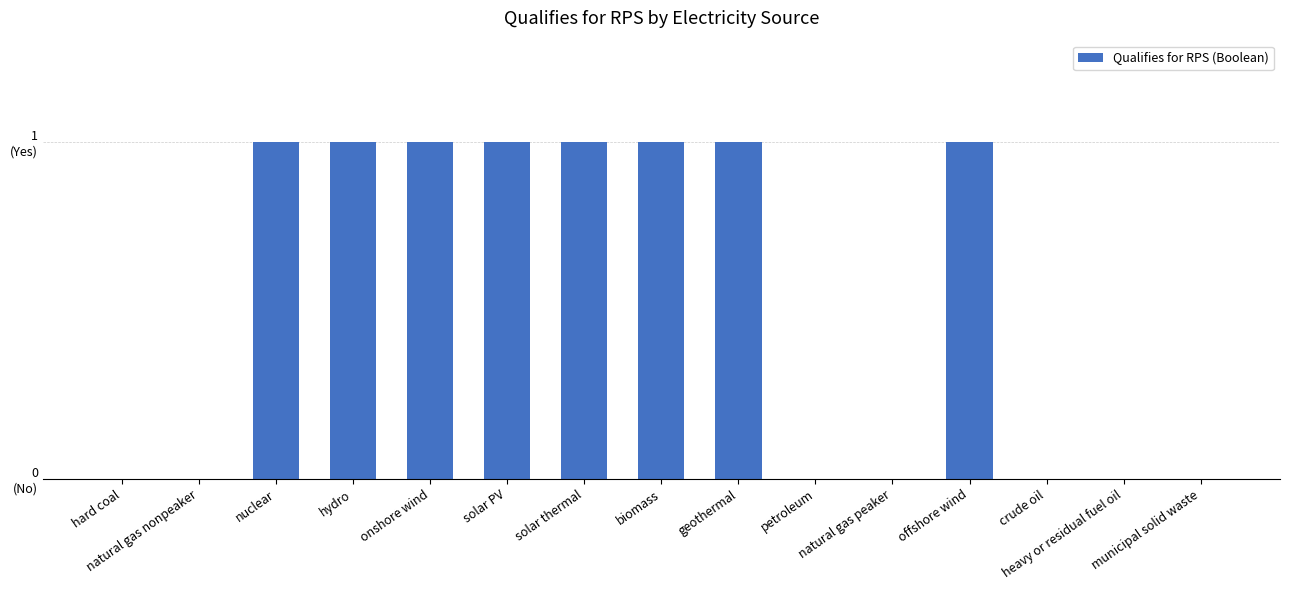

What is the sum of the values at hard coal and hydro?

1